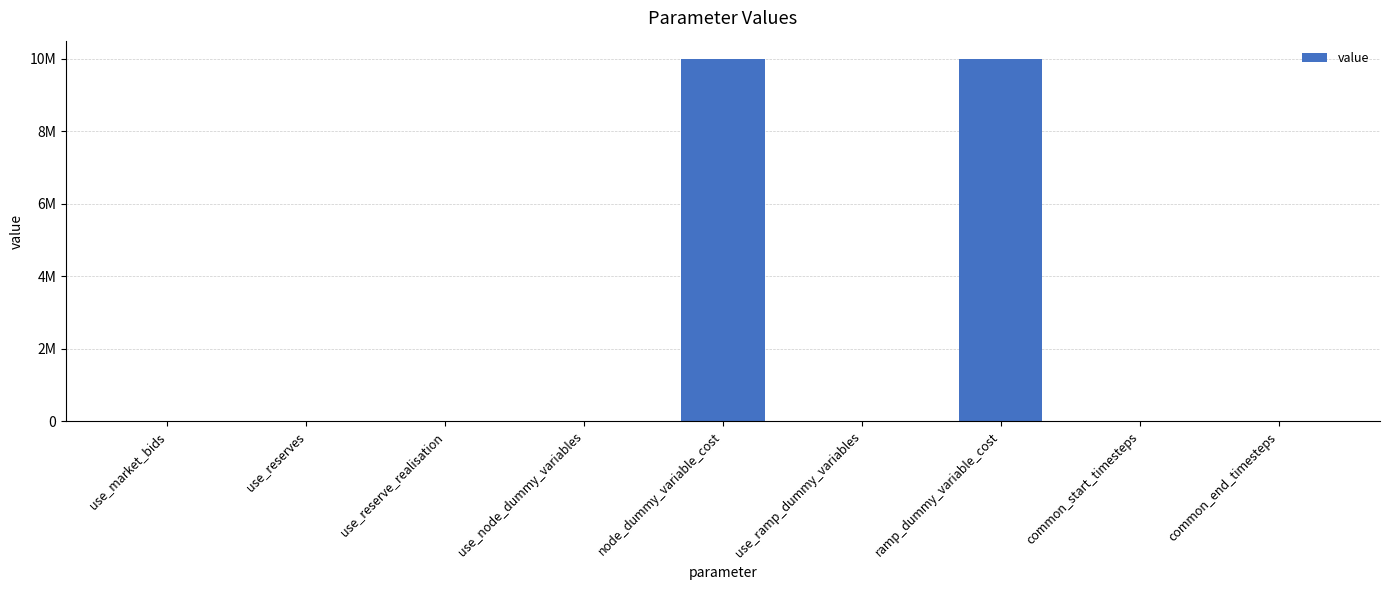

How many bars are there in total?

9